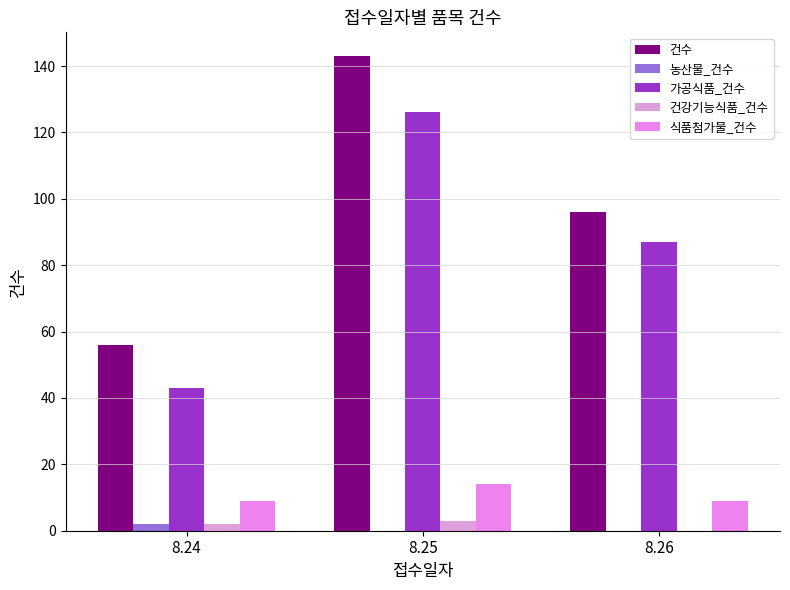

Are the bars horizontal?

No